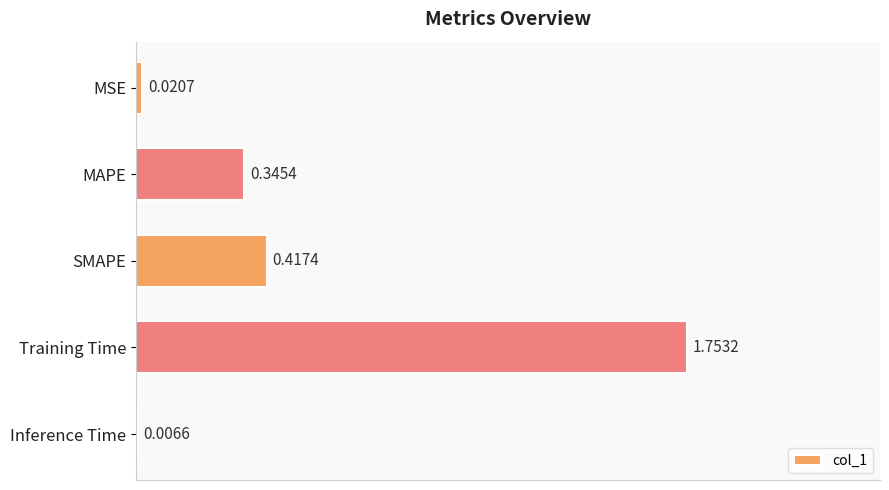

Which has a higher value, MAPE or SMAPE?

SMAPE